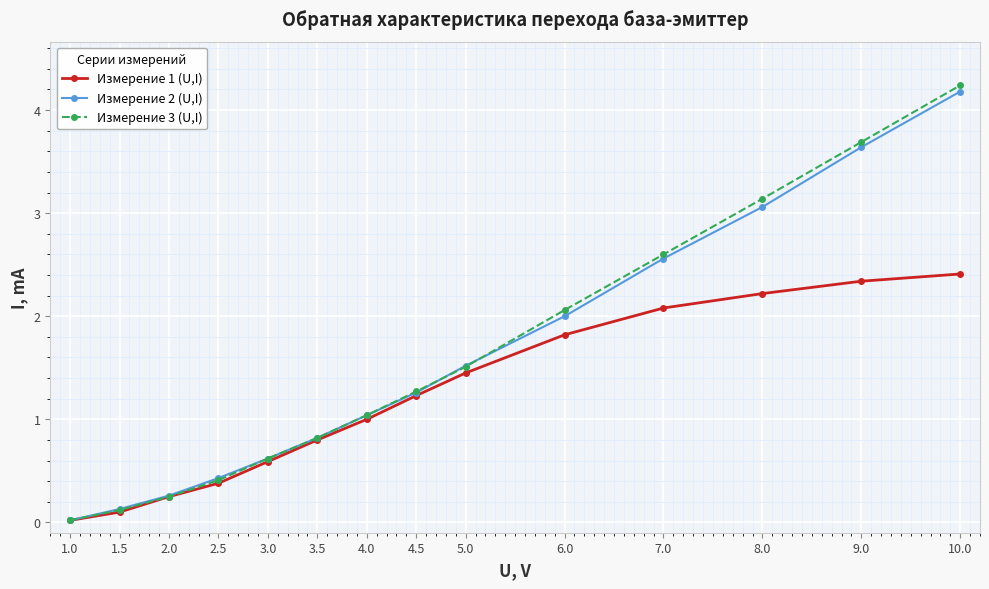

At which category is the sum across all series the highest?

10.0